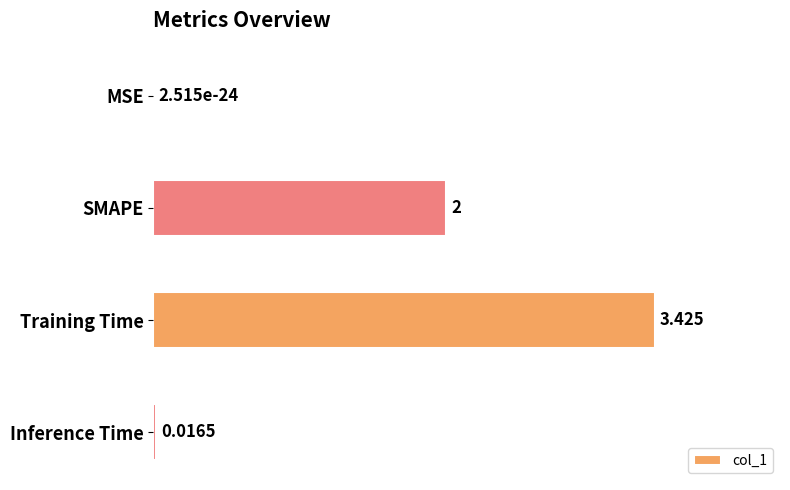

At which label is the value closest to 1?

Inference Time